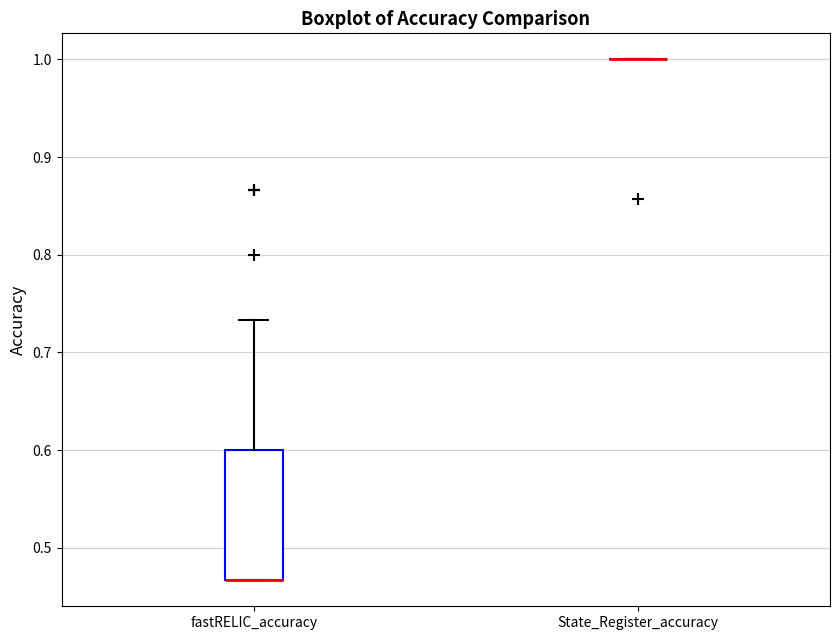

Reading left to right, transcribe this box plot: for each box, give where its median line is, the range the box spans, and where its two whiskers end, as read against the y-axis. The values are not printed on the chart, so give them approximately, as read against the axis.

fastRELIC_accuracy: median 0.47 (drawn on the box's lower edge), box 0.47 to 0.60, whiskers 0.47 to 0.73
State_Register_accuracy: box collapsed to a line at 1.00, whiskers 1.00 to 1.00